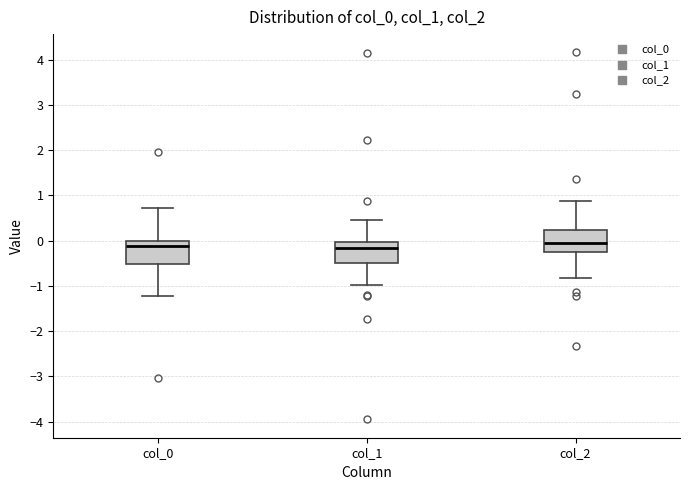

Reading left to right, read every box against the y-axis: the position of its median line, the range the box covers, and the ends of its whiskers. The values are not printed on the chart, so give them approximately, as read against the axis.

col_0: median -0.1, box -0.5 to 0.0, whiskers -1.2 to 0.7
col_1: median -0.2, box -0.5 to 0.0, whiskers -1.0 to 0.5
col_2: median 0.0, box -0.2 to 0.2, whiskers -0.8 to 0.9